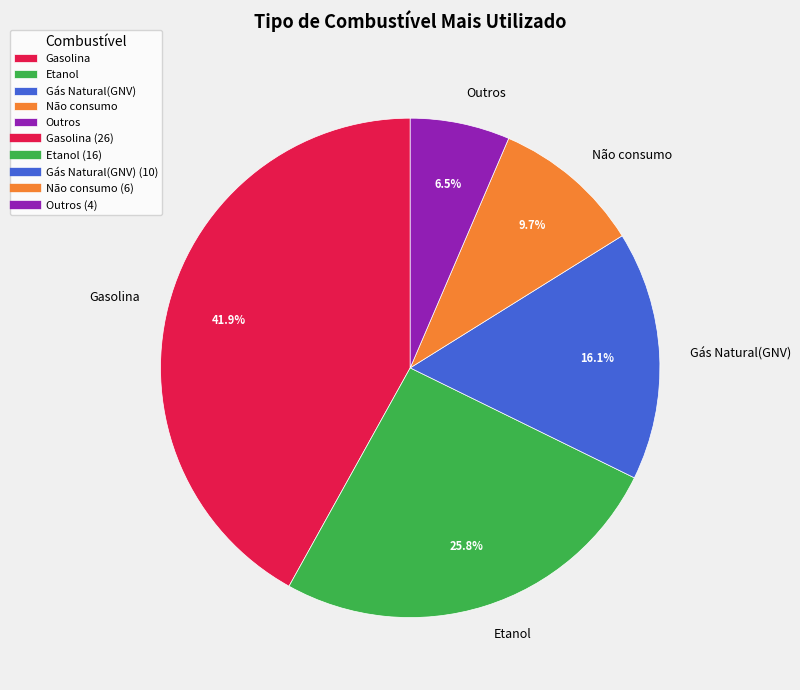

To the nearest percent, what is the combined percentage of Etanol and Gás Natural(GNV)?

42%